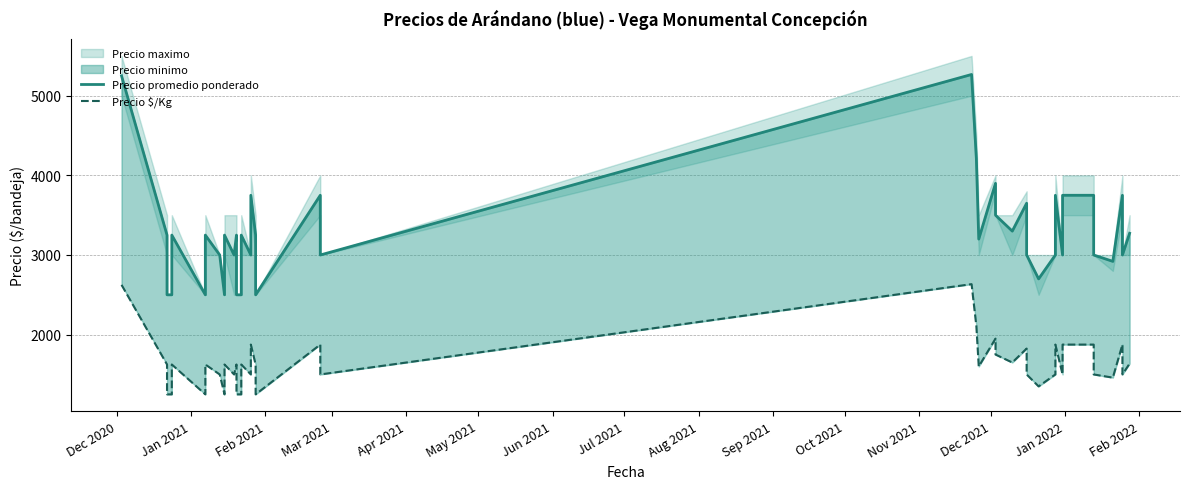

At how many categories does at least one series exceed 5156?

2